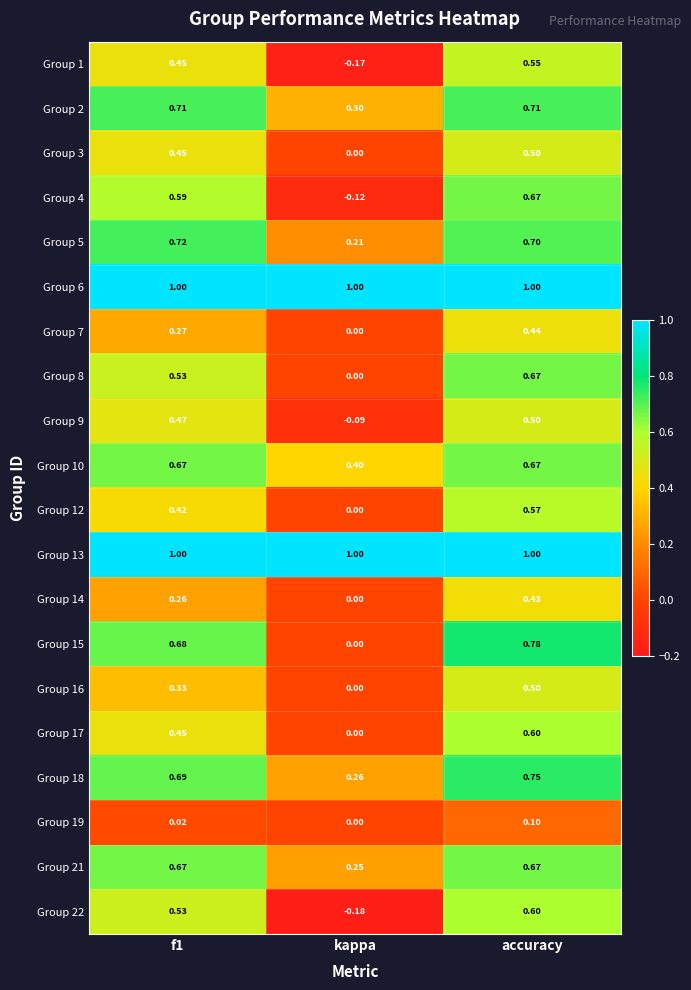

How many distinct data groups are displayed?

20